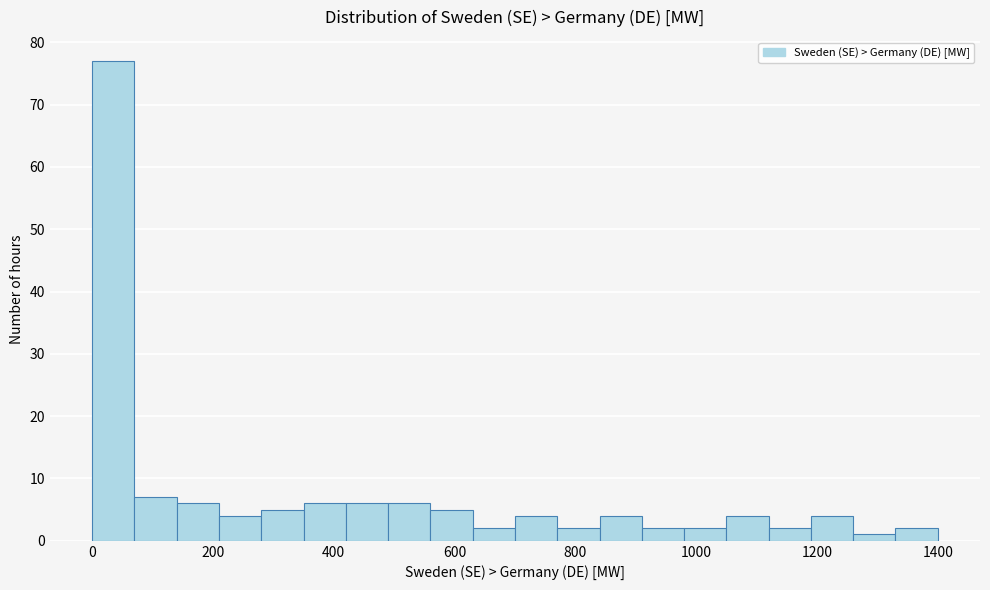

Read against the x-axis, roughly where is the centre of the tallest bar?

40